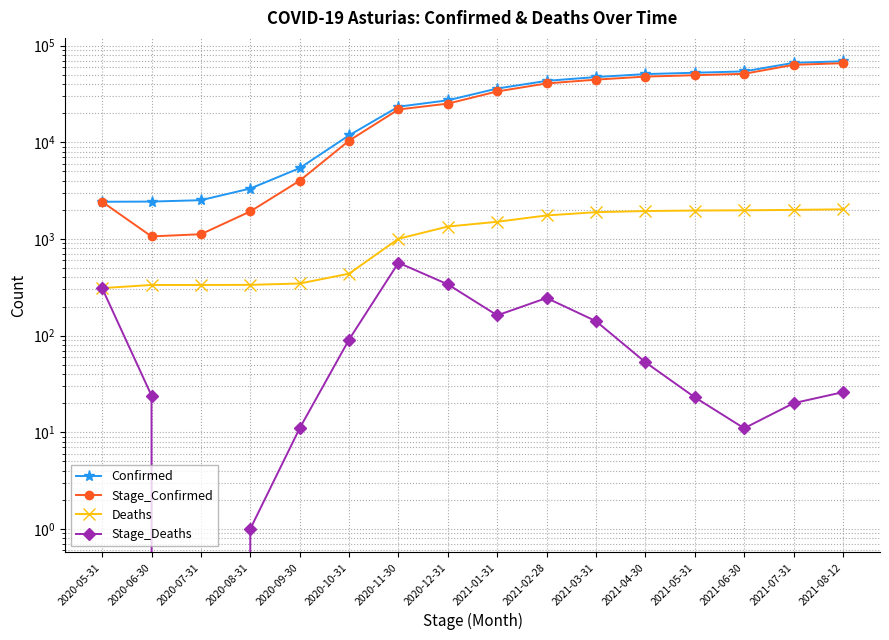

Where is Stage_Deaths nearest to the value 283?

2020-05-31